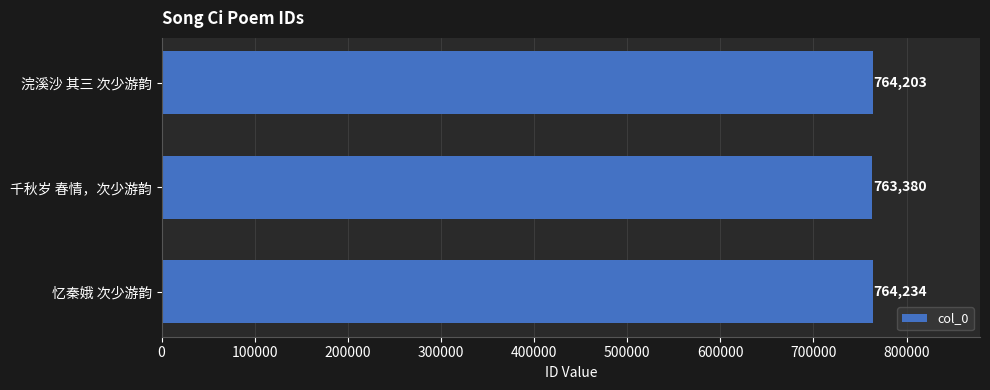

Reading top to bottom, extract all data points from this chart.

浣溪沙 其三 次少游韵=764203	千秋岁 春情，次少游韵=763380	忆秦娥 次少游韵=764234